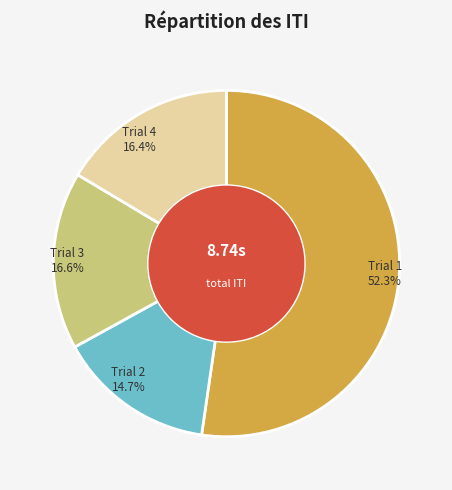

Is there any slice that represents more than half of the pie?

Yes